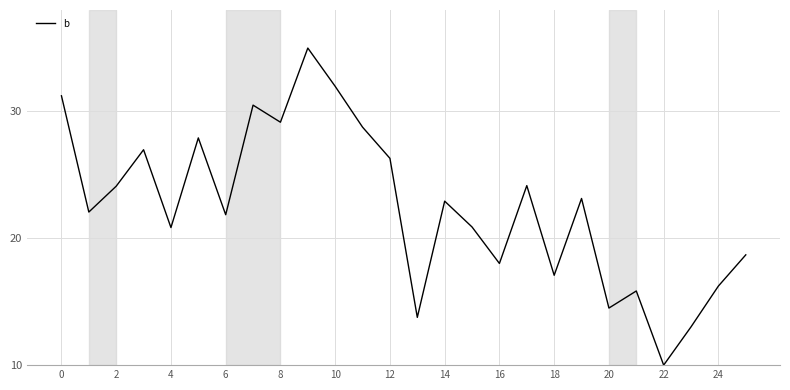

What is the smallest value displayed?

10.0